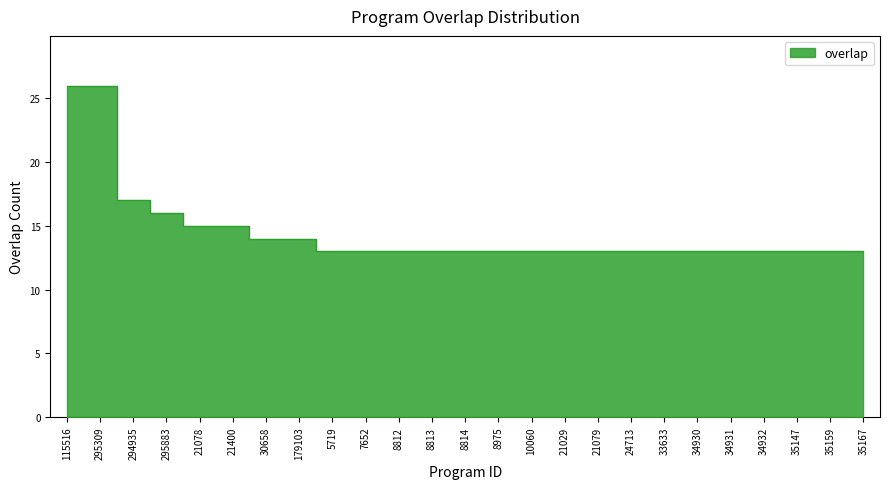

What is the label of the 3rd point from the right?

35147